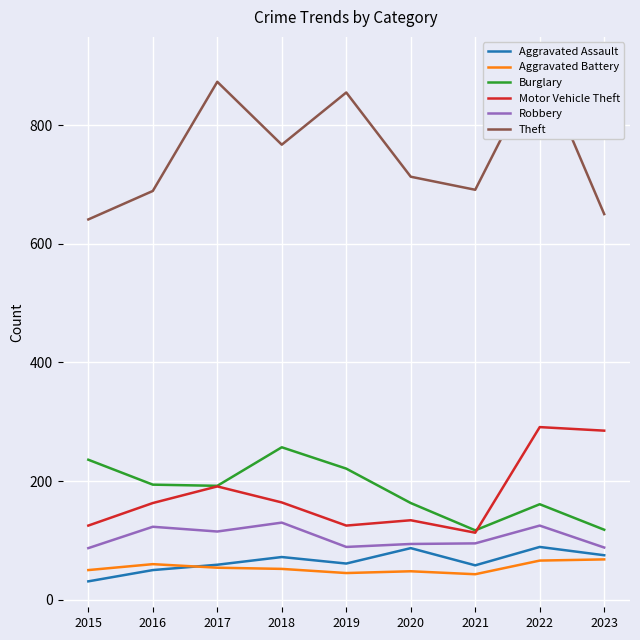

Which series changed the most between 2022 and 2023?

Theft